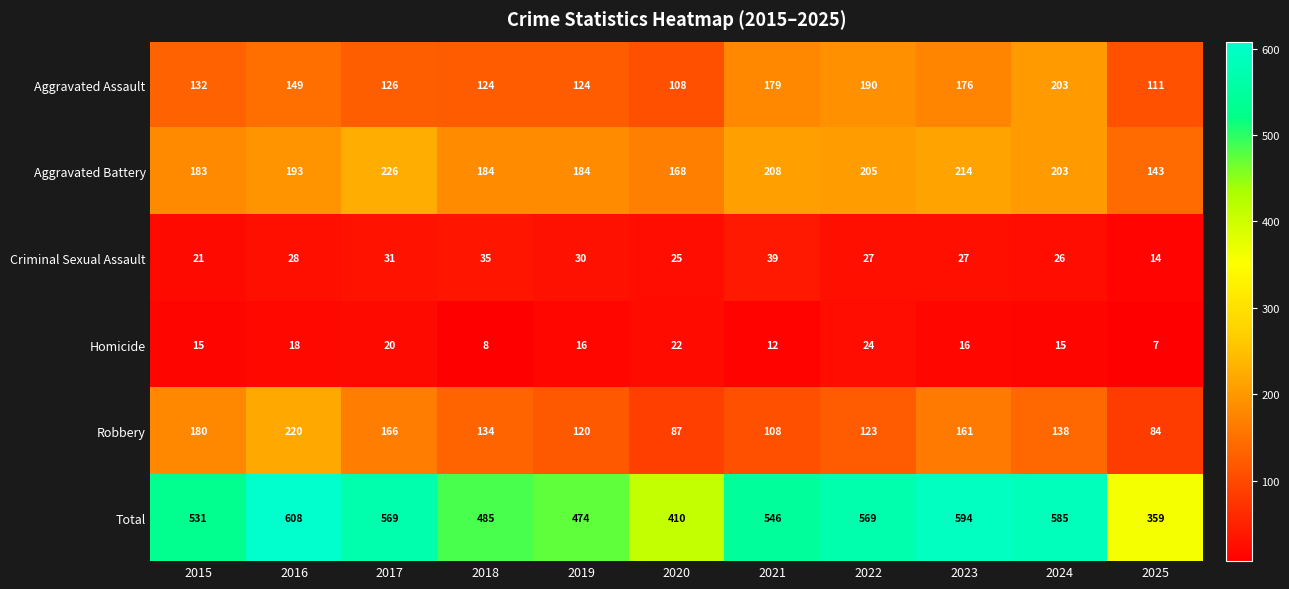

Count the number of data series in this chart.

6